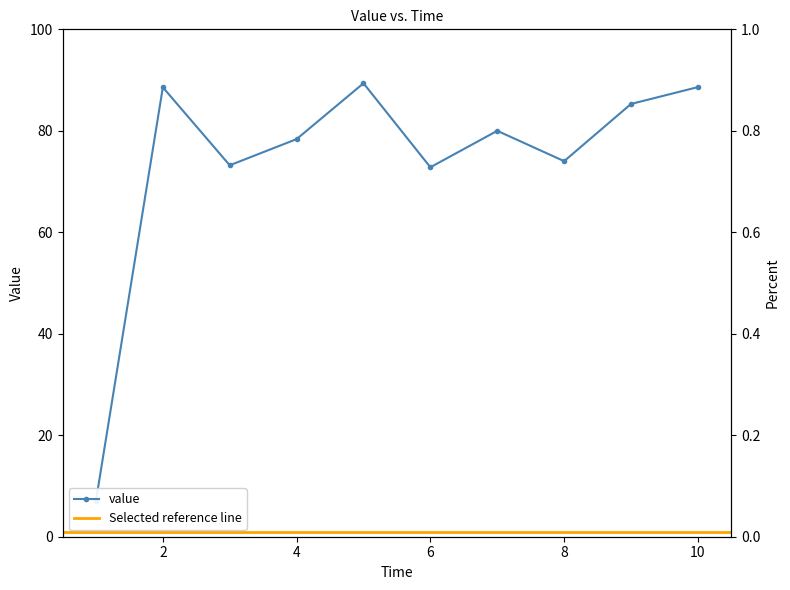

What is the difference between the maximum and second lowest values?

16.6